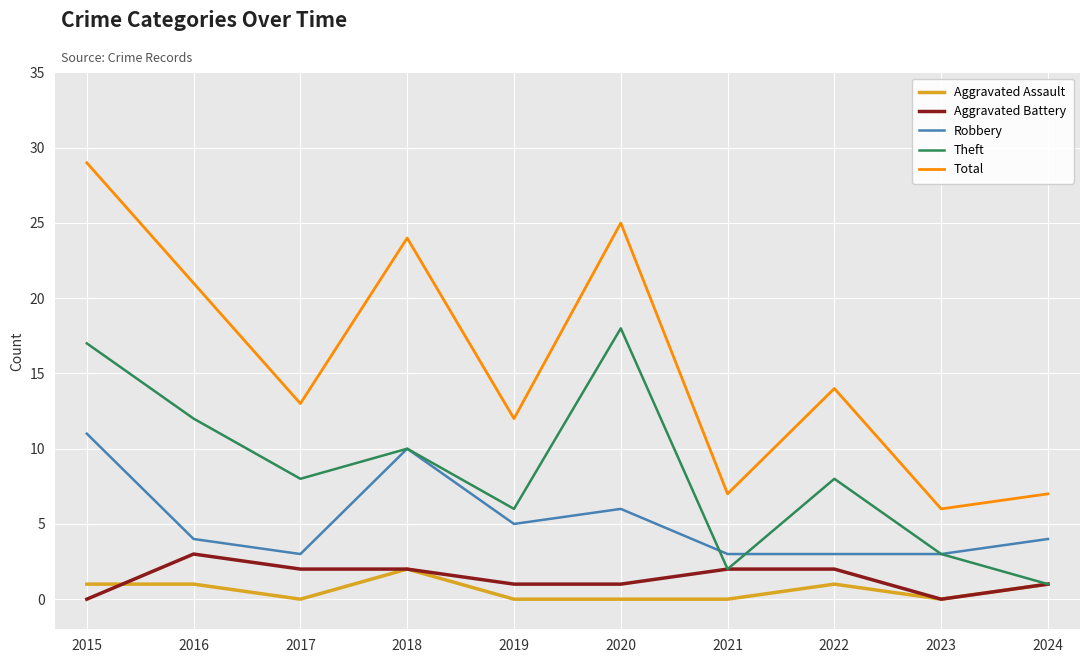

At how many categories does at least one series exceed 17?

4